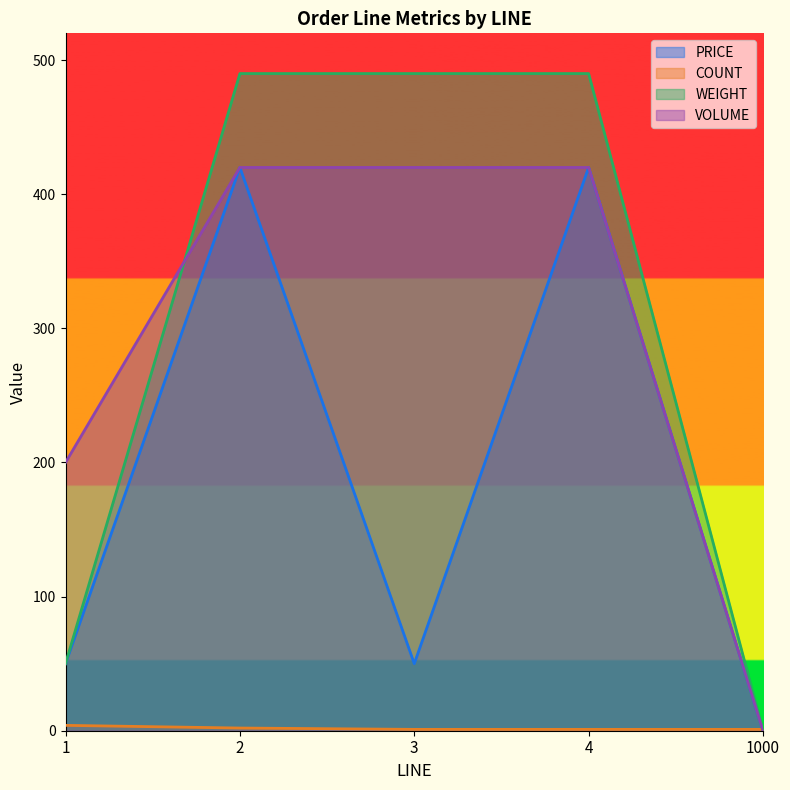

What is the difference between the VOLUME values at 1 and 4?

220